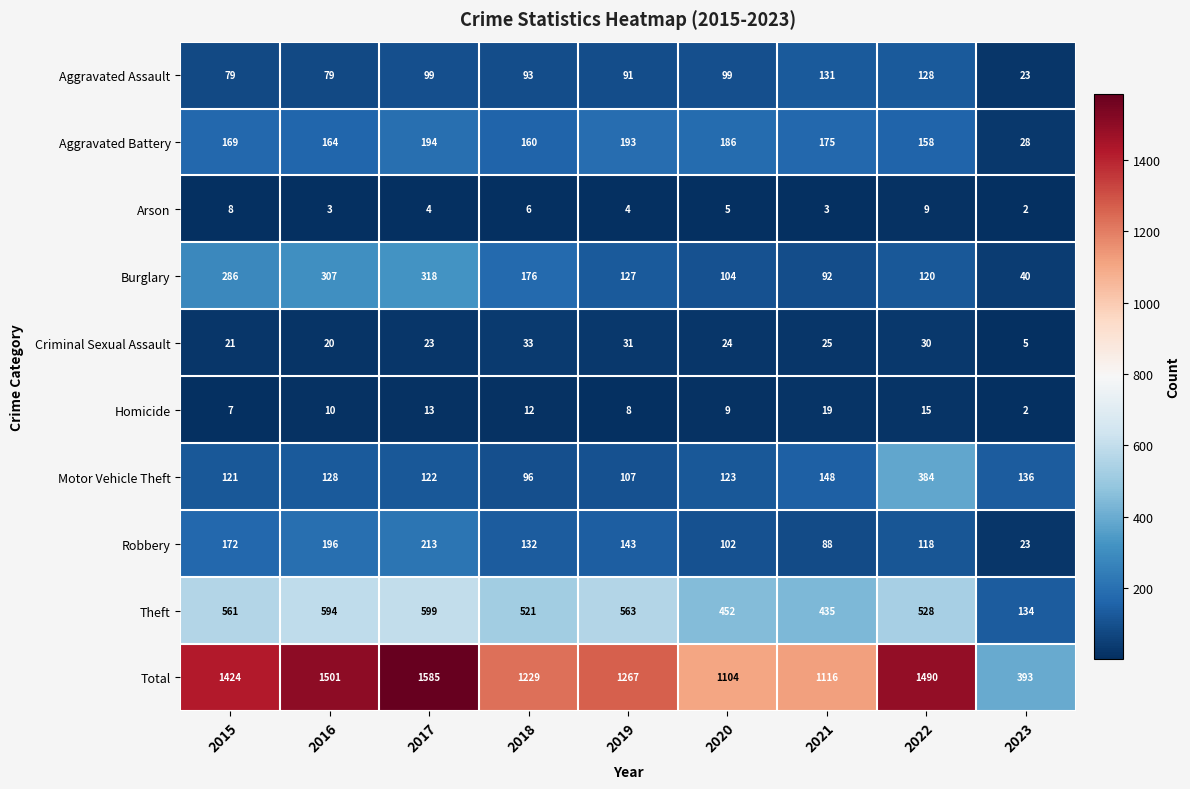

What is the difference between the second highest and minimum values in the Burglary series?

267